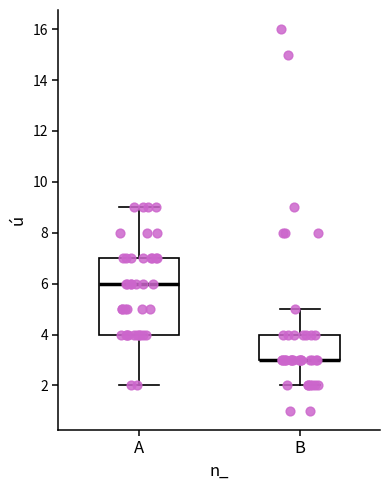

Where does the lower whisker of the box for B end on the y-axis? The values are not printed on the chart, so give them approximately, as read against the axis.

2